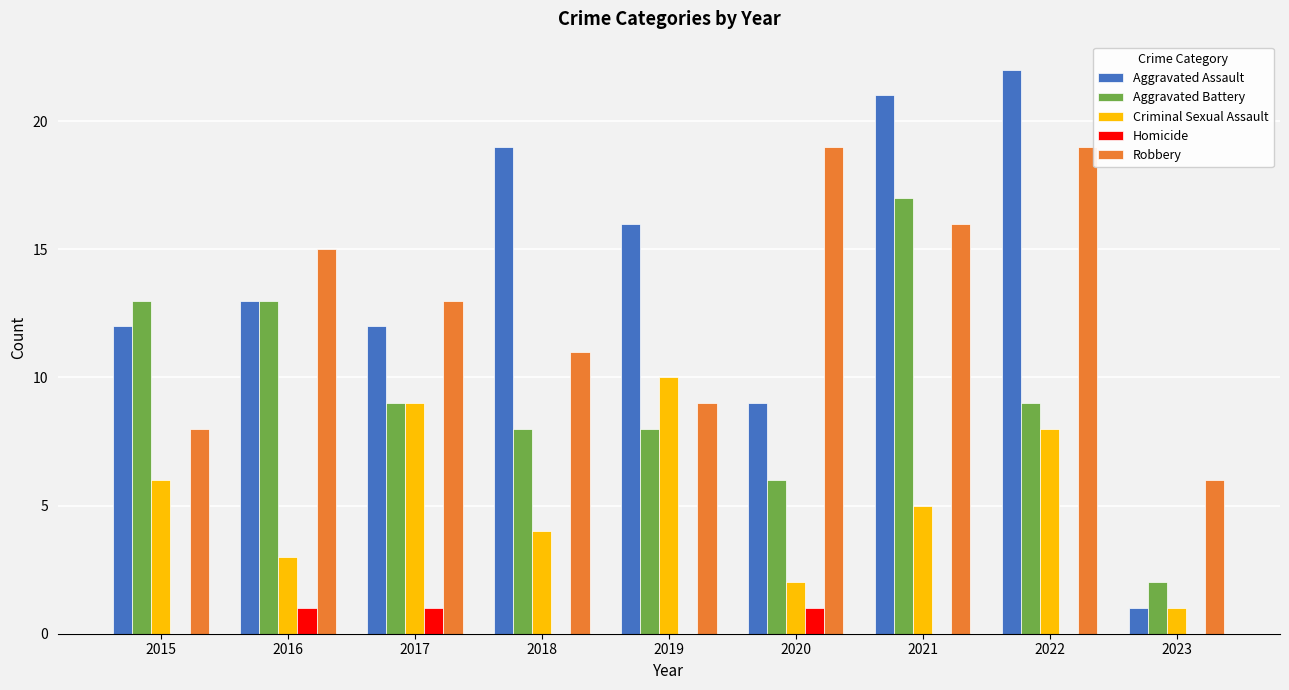

What is the maximum value for Aggravated Assault?

22